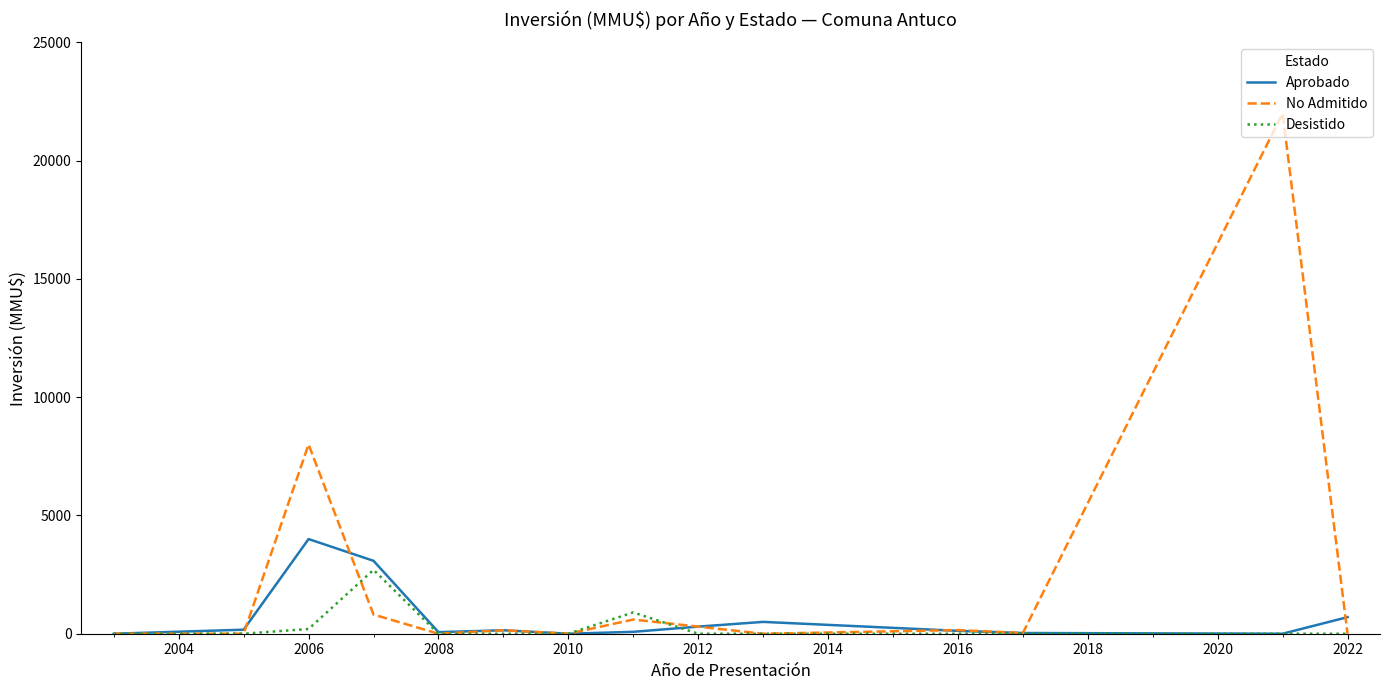

Rank the series by their maximum value, from highest to lowest.

No Admitido, Aprobado, Desistido